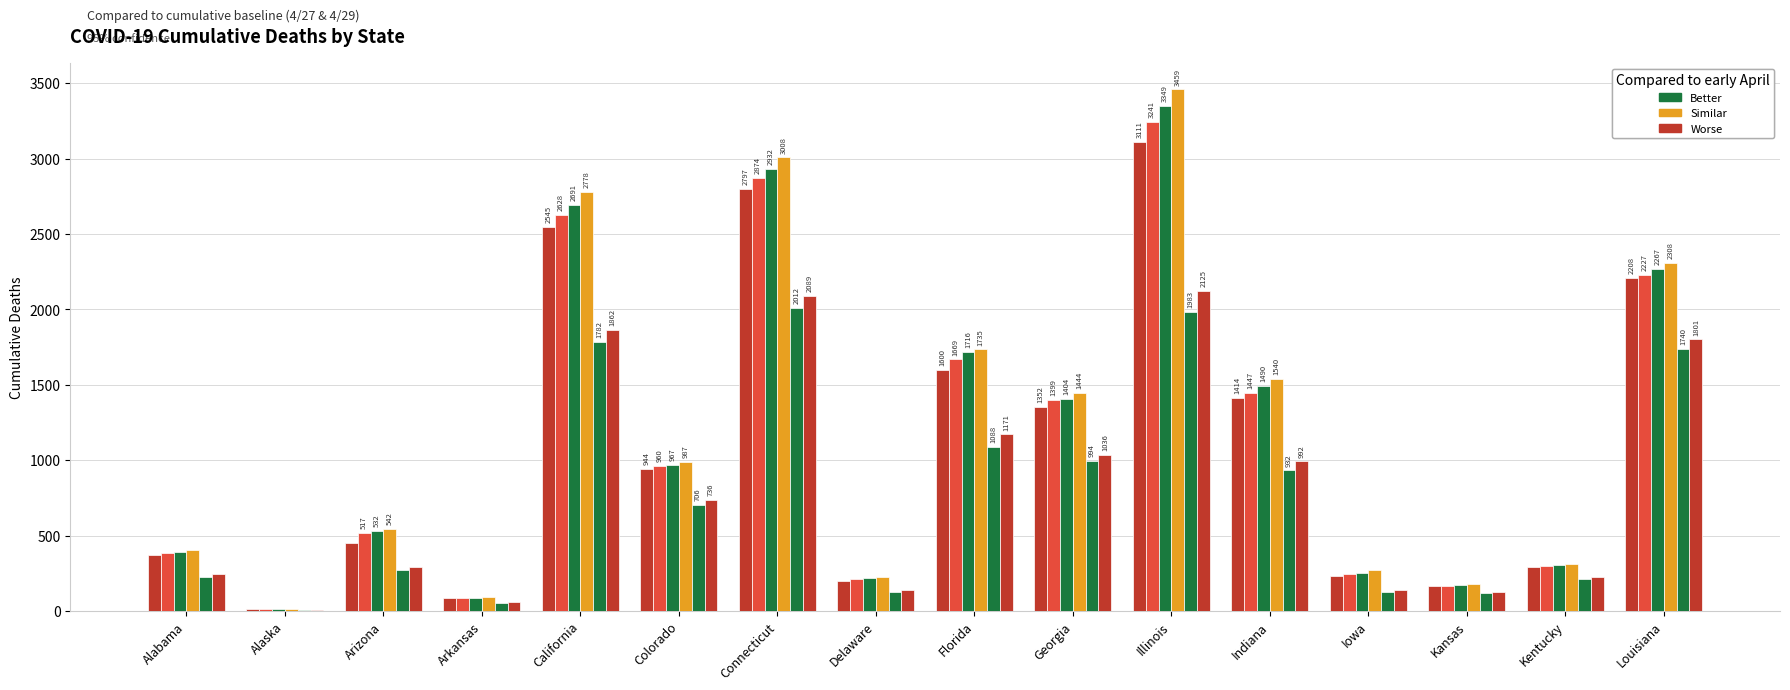

Count the number of categories in the chart.

16